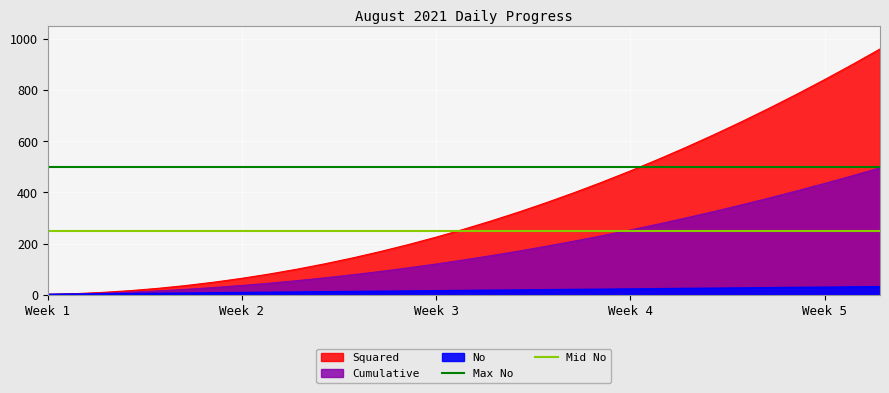

What is the value of the Max No point at the 1st from the left?

500